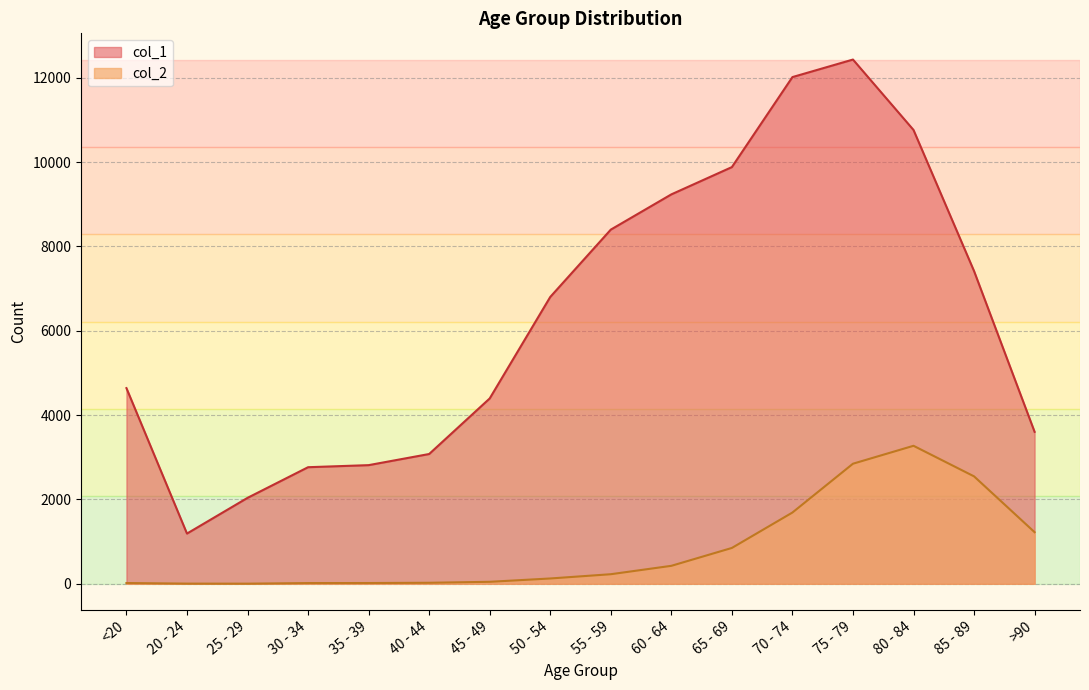

What is the label of the 4th point from the right?

75 - 79